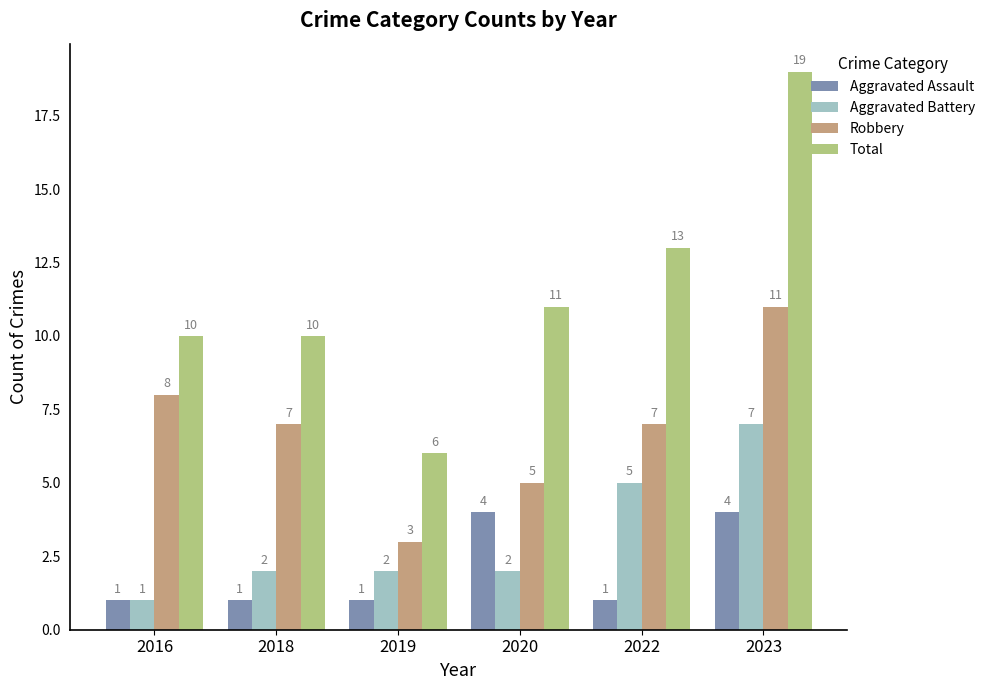

Reading right to left, transcribe all the data shown in this chart.

Aggravated Assault: 4	1	4	1	1	1
Aggravated Battery: 7	5	2	2	2	1
Robbery: 11	7	5	3	7	8
Total: 19	13	11	6	10	10